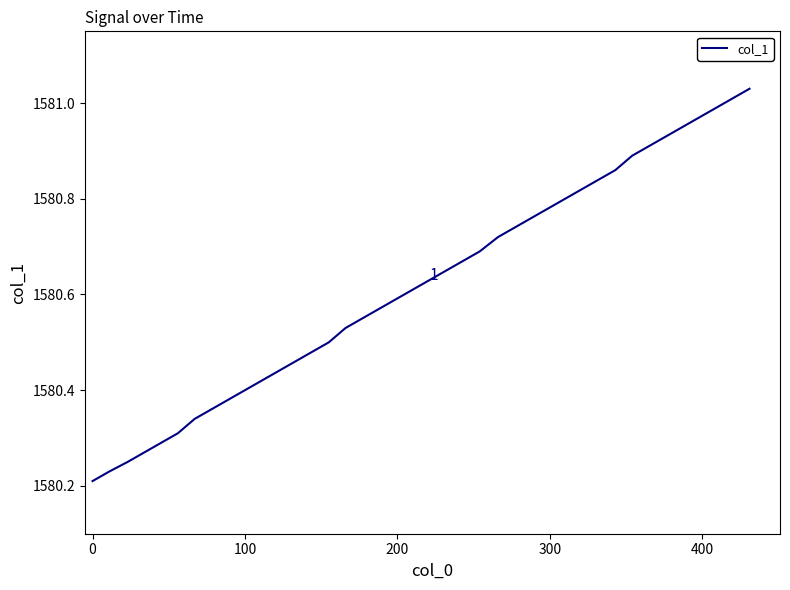

How many lines are shown in the chart?

1